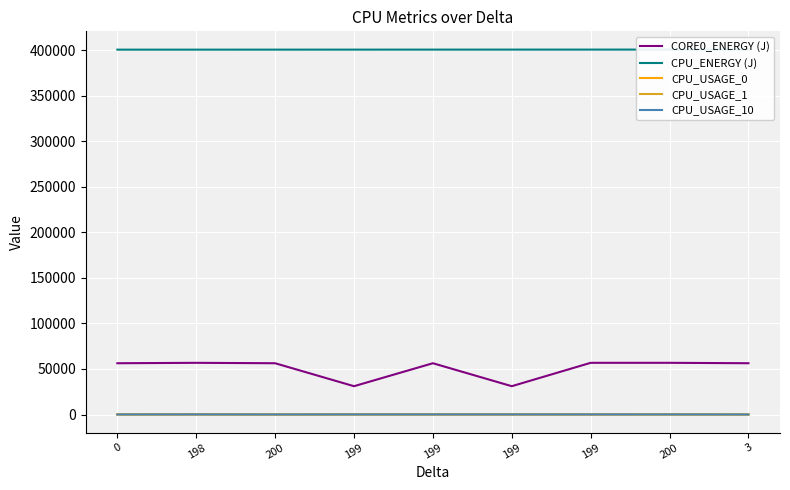

The value of CPU_USAGE_1 at 0 is 36.4. True or false?

True